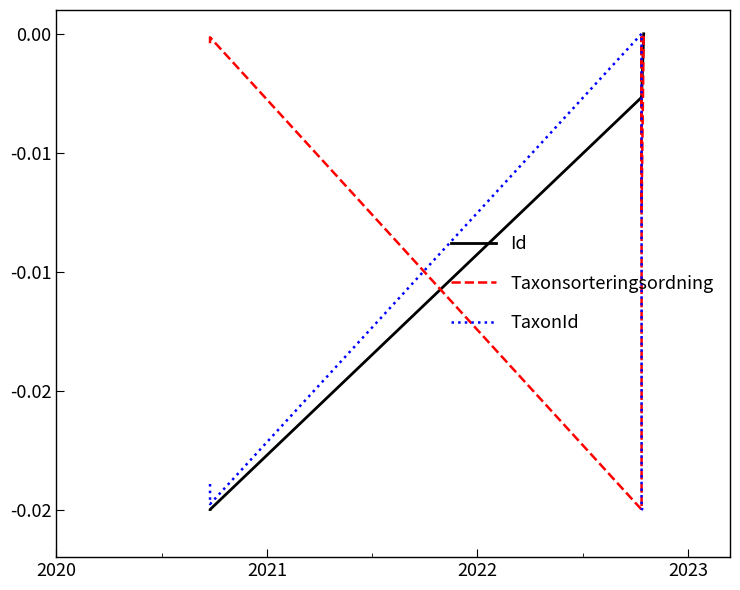

Rank the series by their maximum value, from lowest to highest.

Id, Taxonsorteringsordning, TaxonId